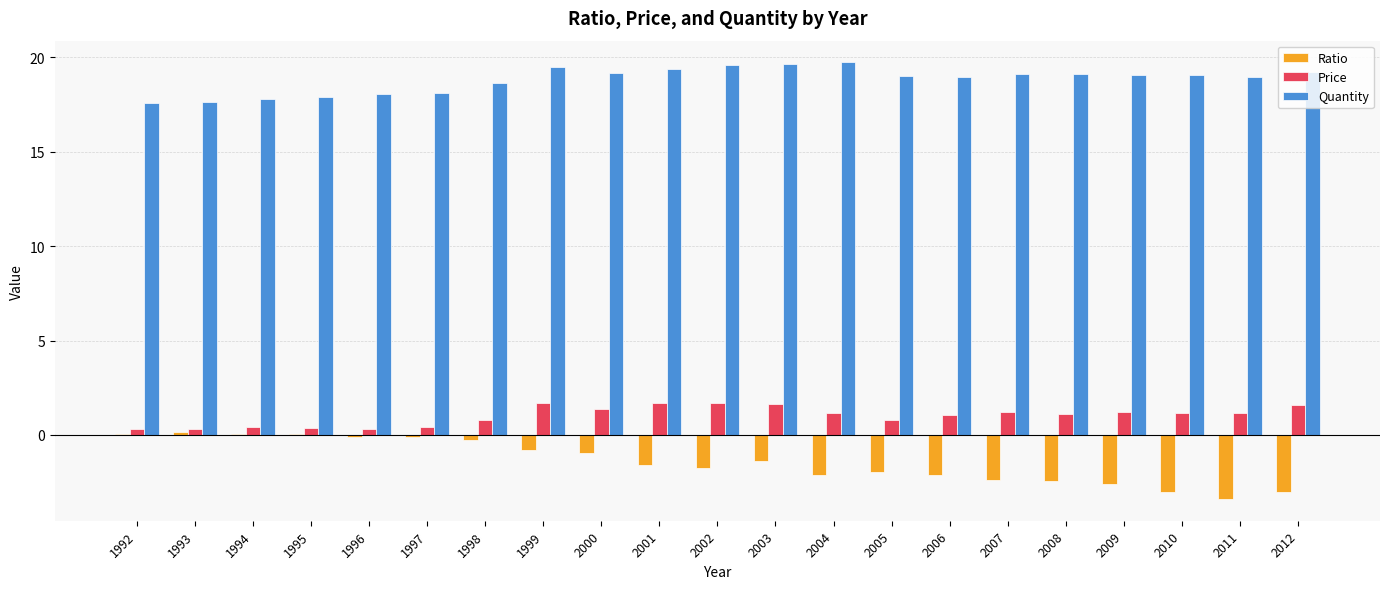

Count the number of data series in this chart.

3